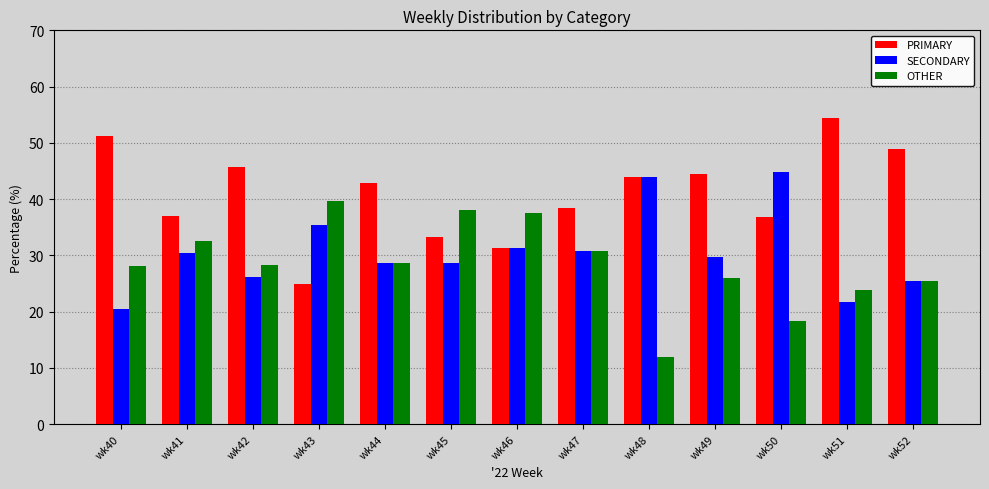

What is the difference between the SECONDARY values at wk42 and wk47?

4.7